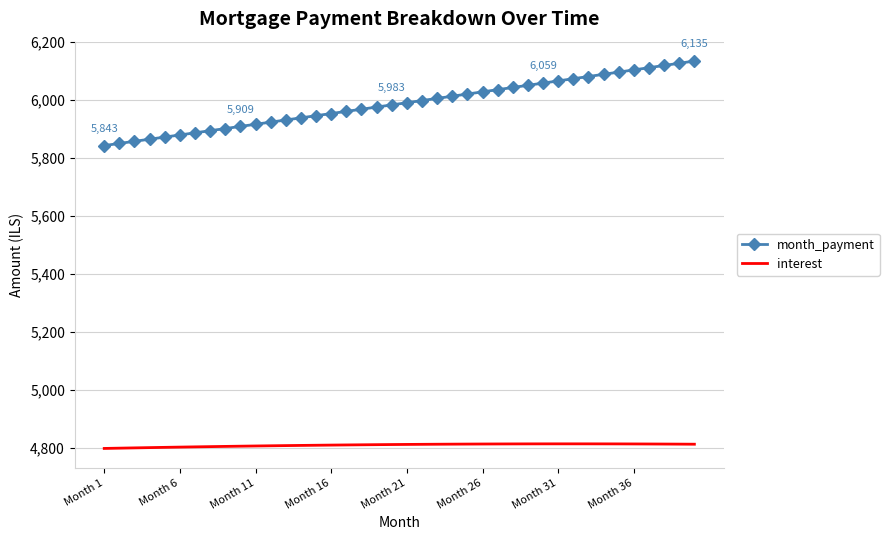

Rank the series by their maximum value, from lowest to highest.

interest, month_payment